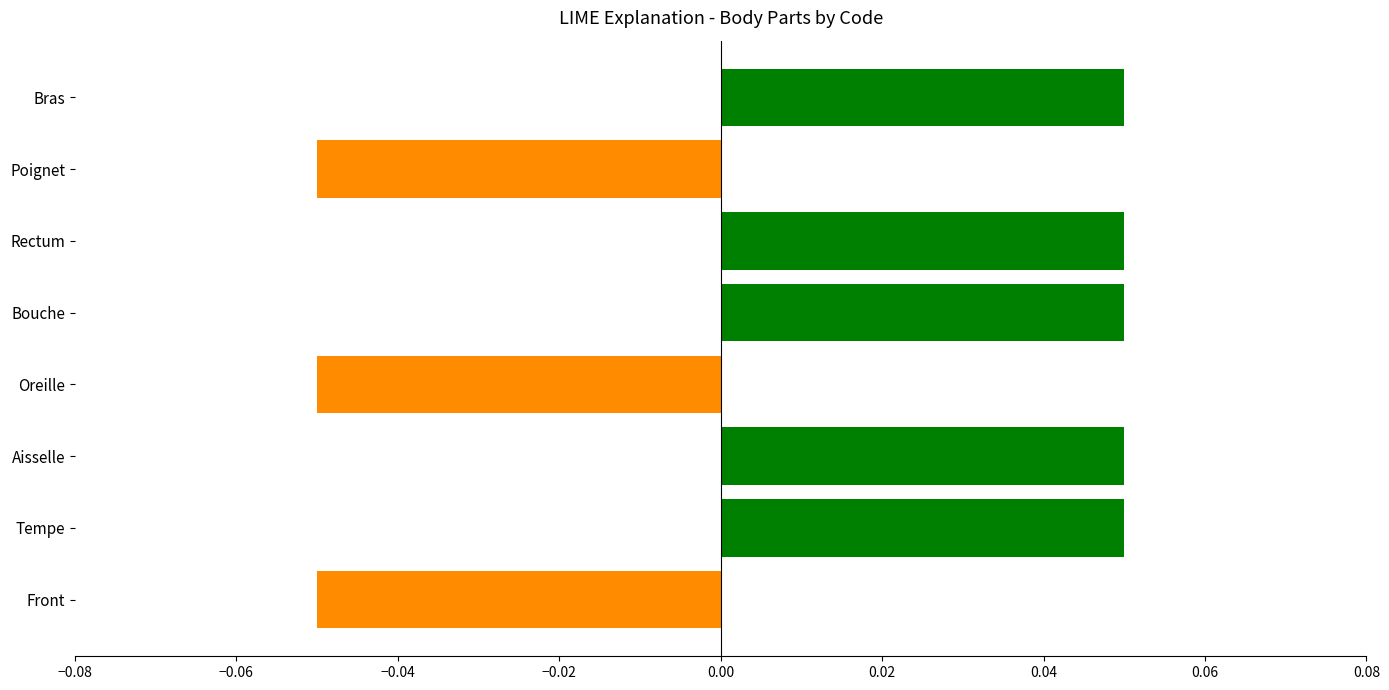

Is it true that the value at Rectum is 0.0?

False